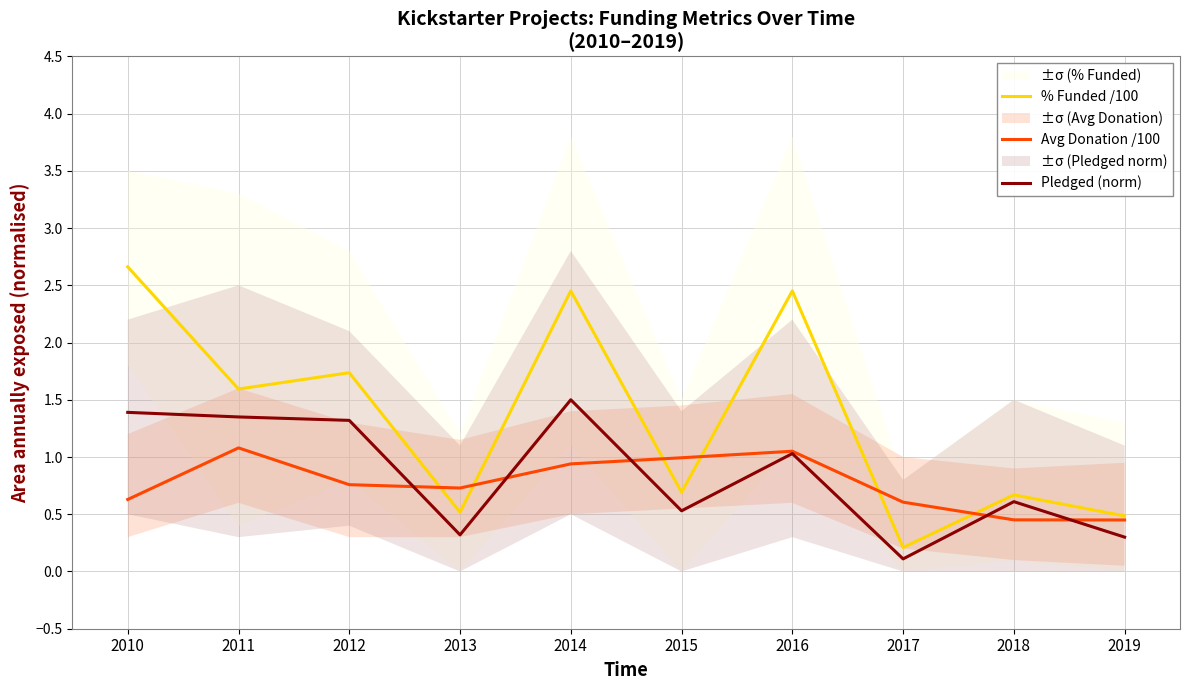

At which category is the sum across all series the highest?

2014